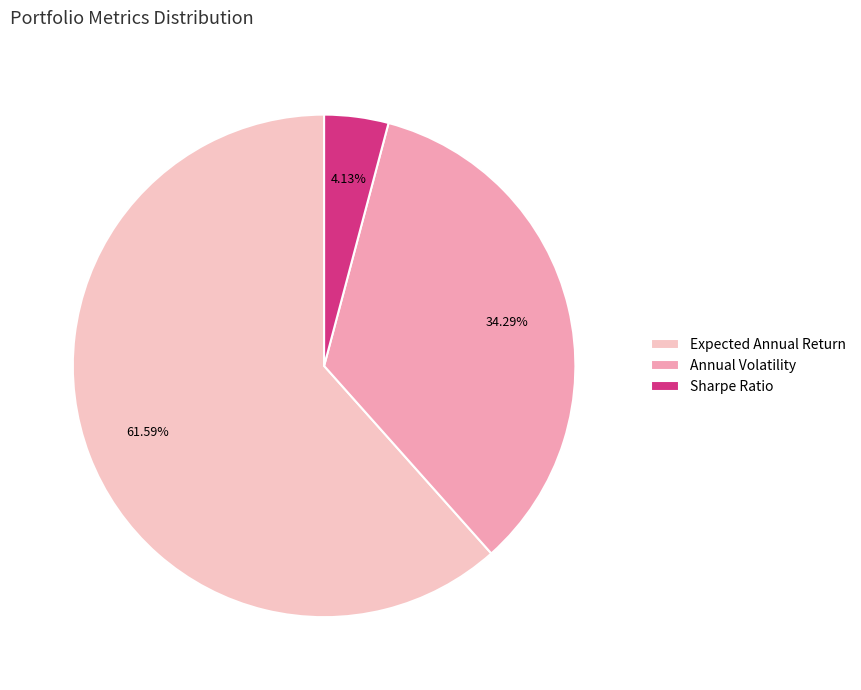

True or false: Annual Volatility accounts for 34% of the total.

True